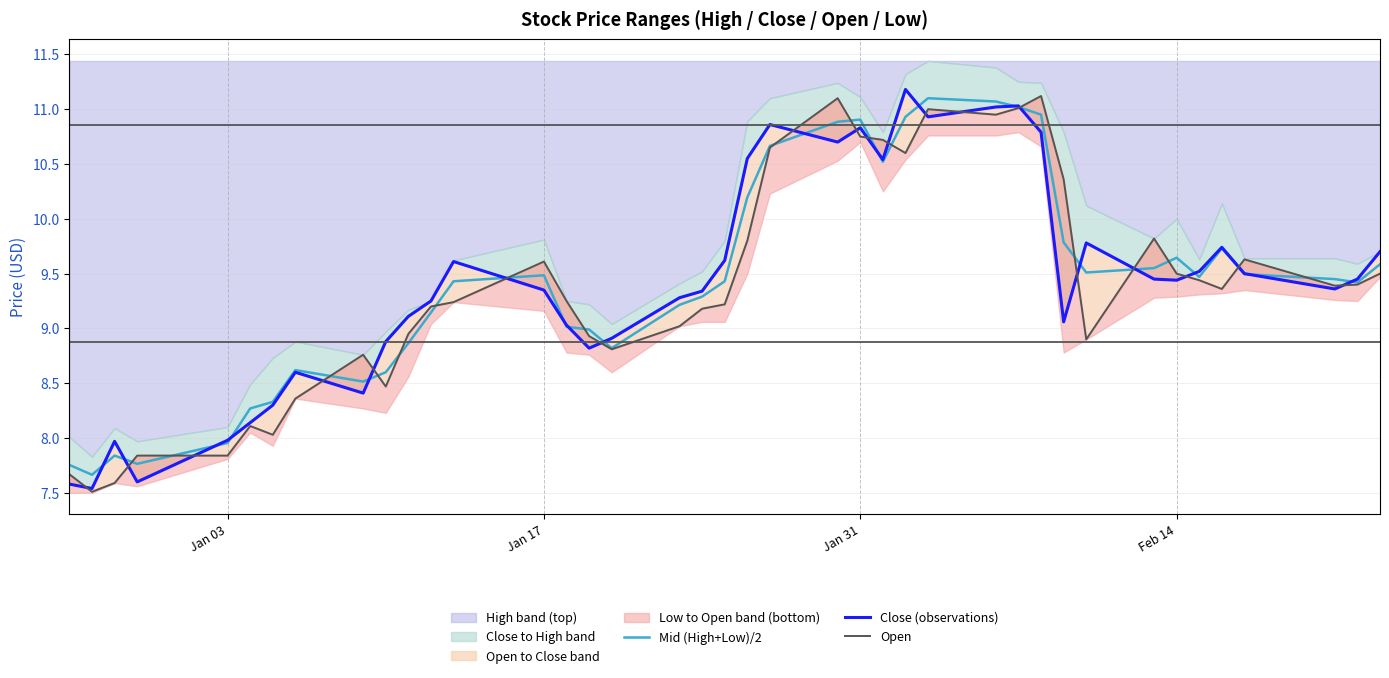

What is the lowest value of the Mid (High+Low)/2 series?

7.7